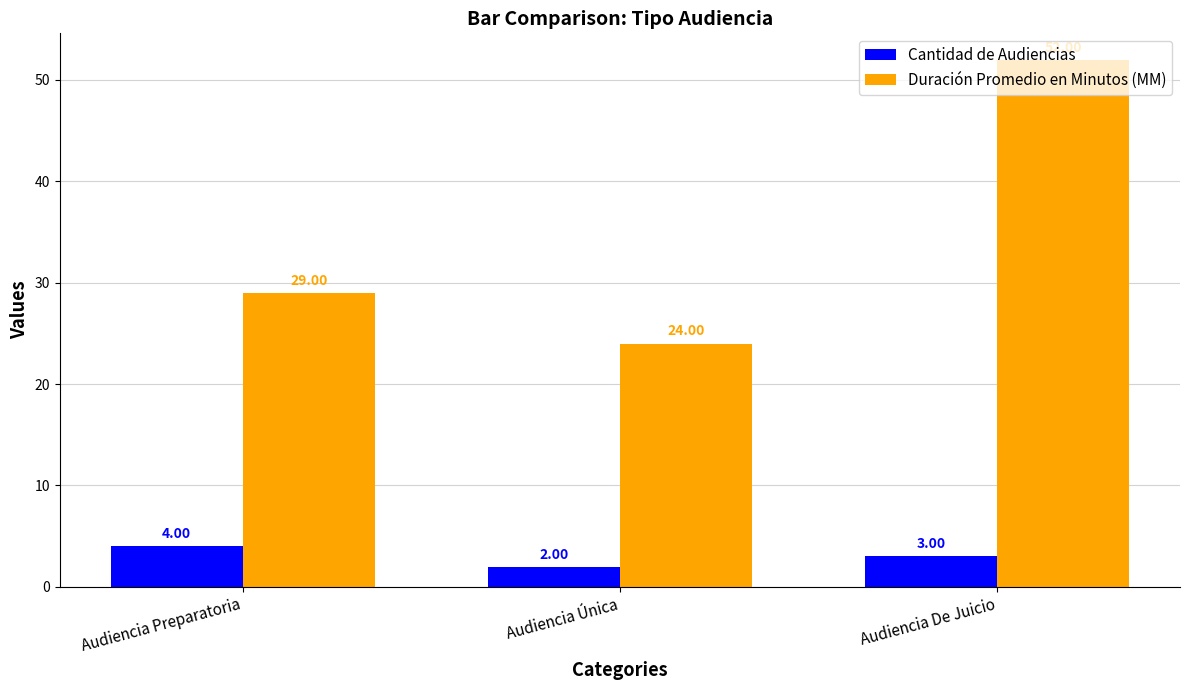

What is the maximum value shown in the chart?

52